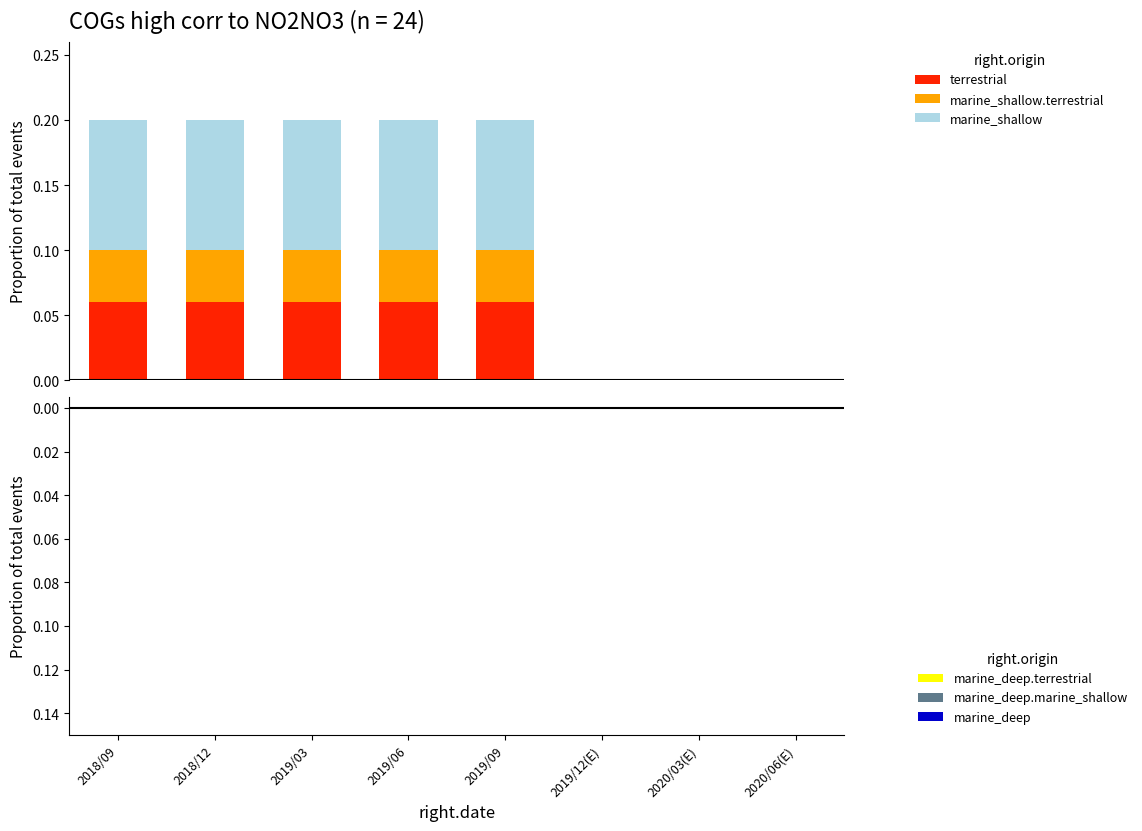

Does the chart contain stacked bars?

Yes